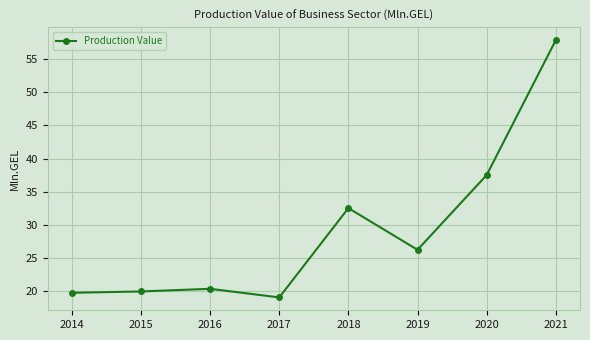

How many points are higher than both their immediate neighbors (excluding endpoints)?

2